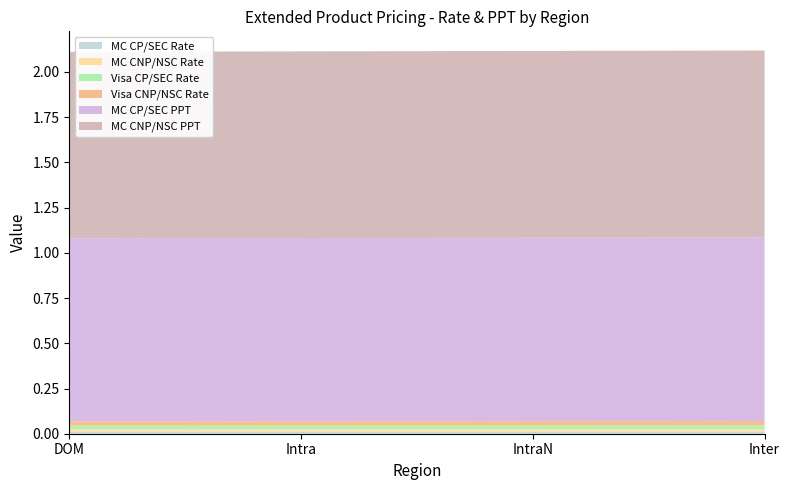

Reading left to right, extract all data points from this chart.

MC CP/SEC Rate: DOM=0.0	Intra=0.0	IntraN=0.0	Inter=0.0
MC CNP/NSC Rate: DOM=0.0	Intra=0.0	IntraN=0.0	Inter=0.0
Visa CP/SEC Rate: DOM=0.0	Intra=0.0	IntraN=0.0	Inter=0.0
Visa CNP/NSC Rate: DOM=0.0	Intra=0.0	IntraN=0.0	Inter=0.0
MC CP/SEC PPT: DOM=1.0	Intra=1.0	IntraN=1.0	Inter=1.0
MC CNP/NSC PPT: DOM=1.0	Intra=1.0	IntraN=1.0	Inter=1.0